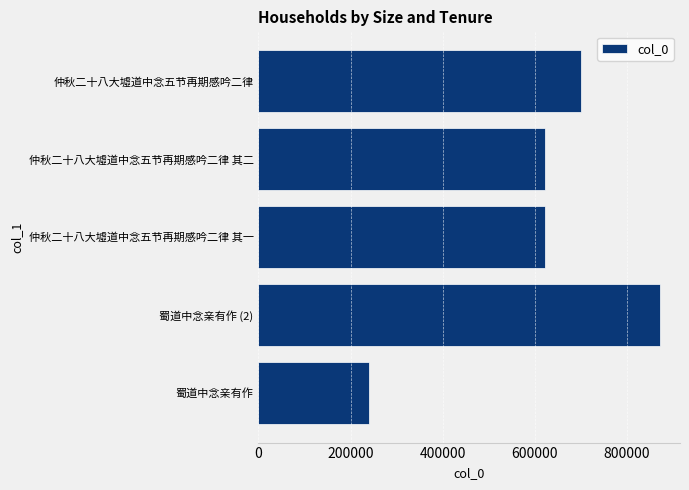

What is the difference between the values at 仲秋二十八大墟道中念五节再期感吟二律 其一 and 蜀道中念亲有作 (2)?

248841